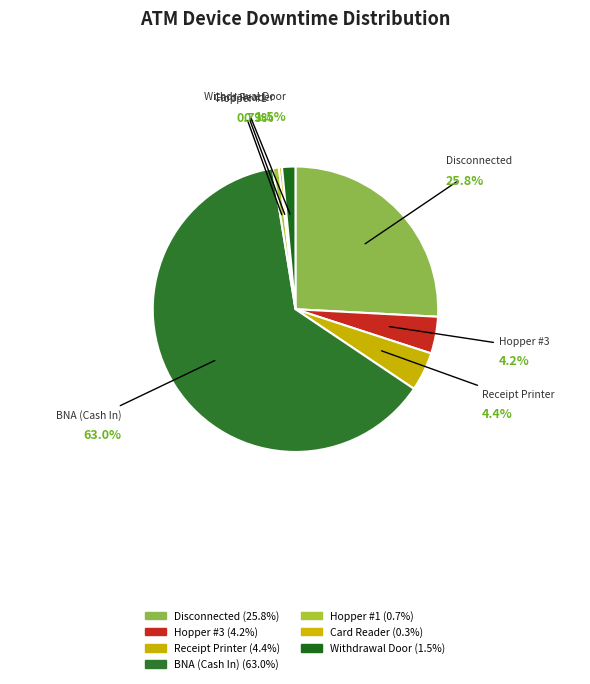

Combined, do Disconnected and Withdrawal Door account for over 50%?

No